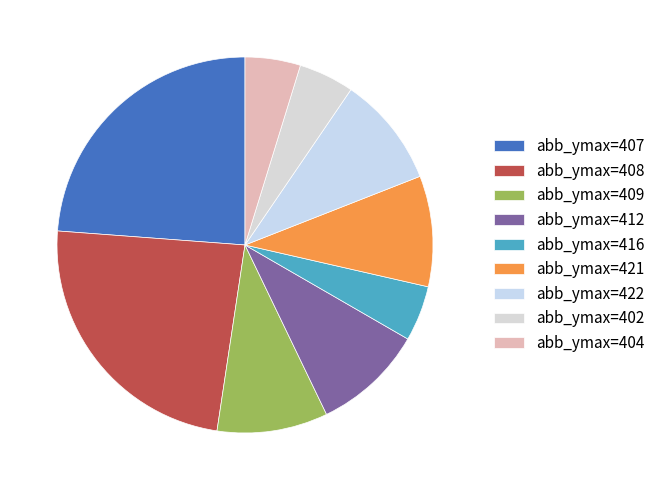

Count the number of slices in the pie.

9